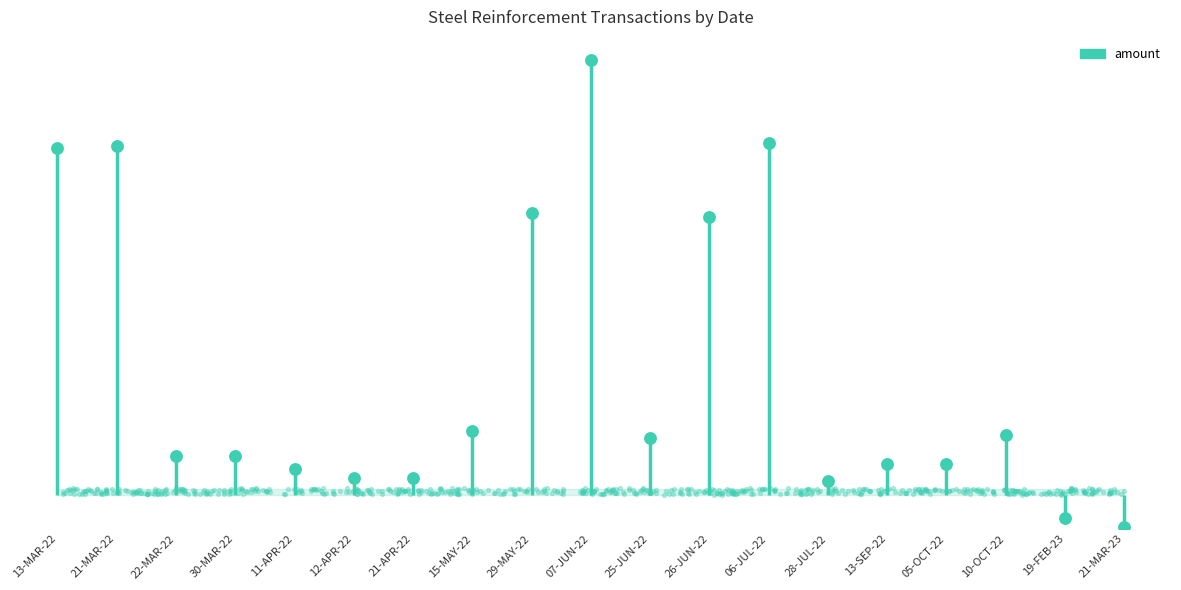

Between 21-MAR-22 and 13-MAR-22, which is larger?

21-MAR-22